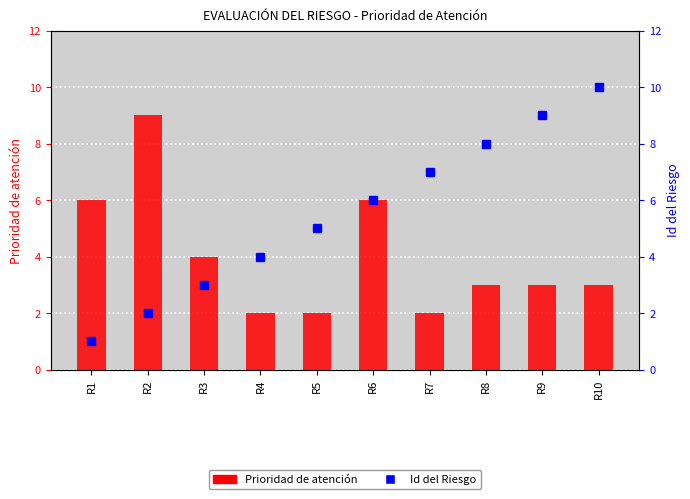

What is the maximum value shown in the chart?

10